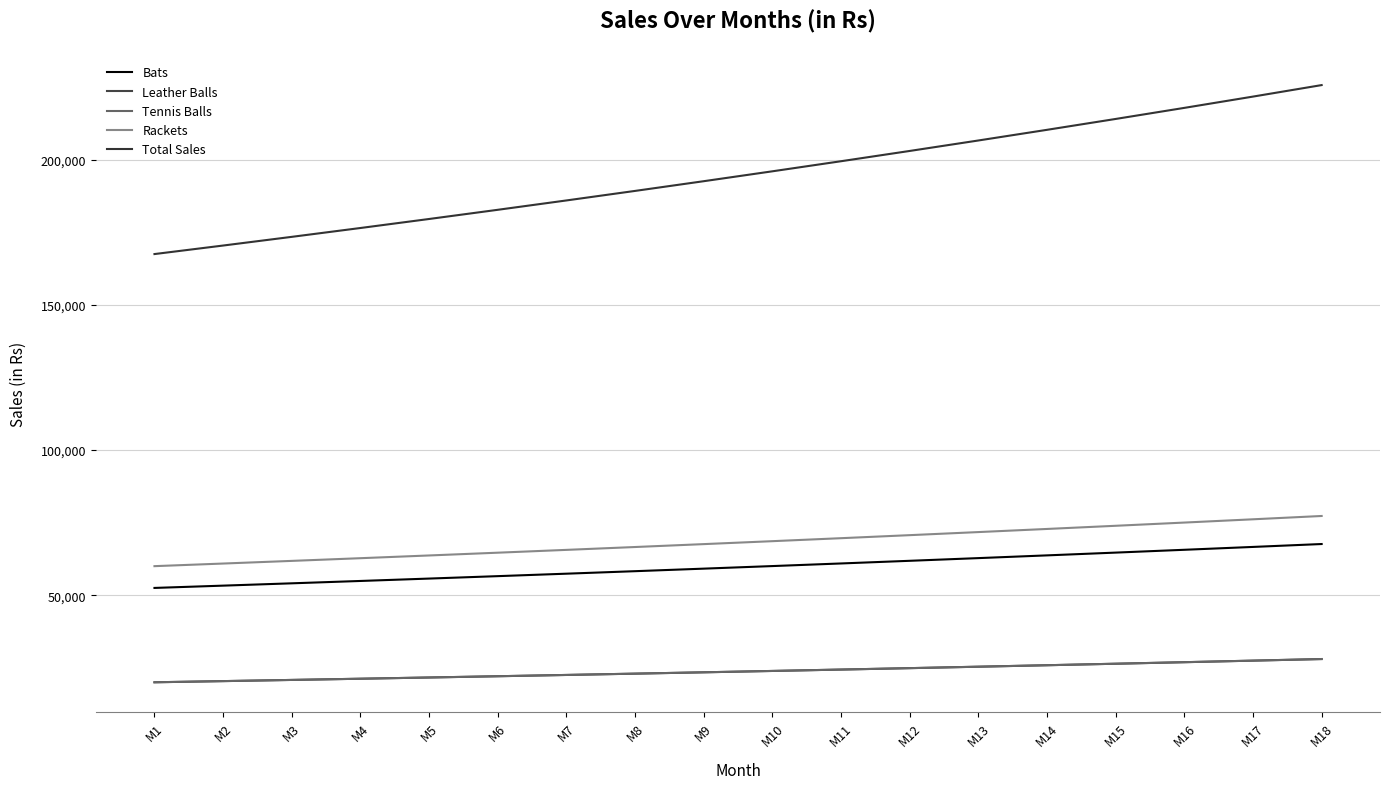

At how many categories does at least one series exceed 180000?

13